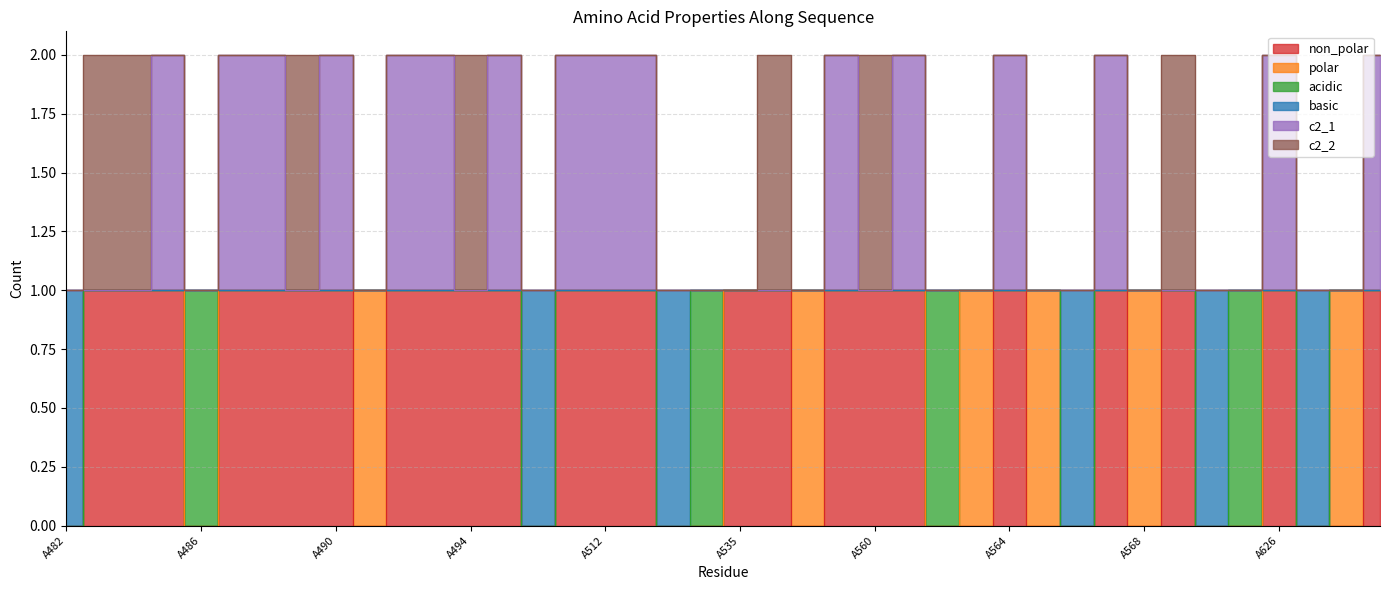

What is the difference between the maximum and minimum values in the basic series?

1